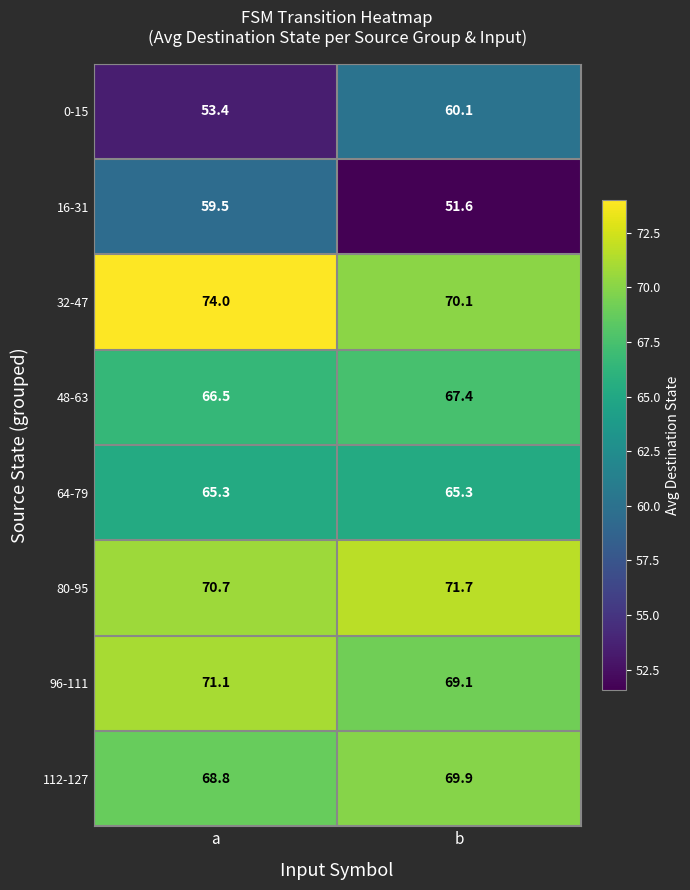

What is the difference between the maximum and minimum values in the 80-95 series?

1.0